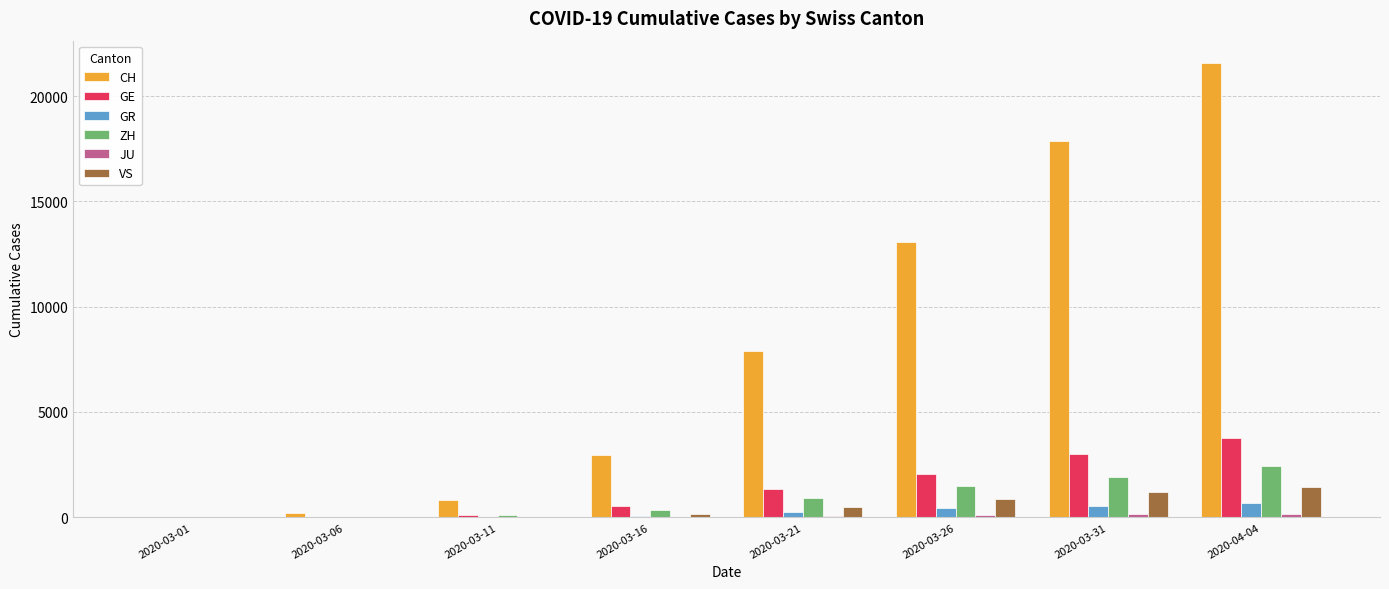

What is the difference between the VS values at 2020-03-11 and 2020-03-21?

468